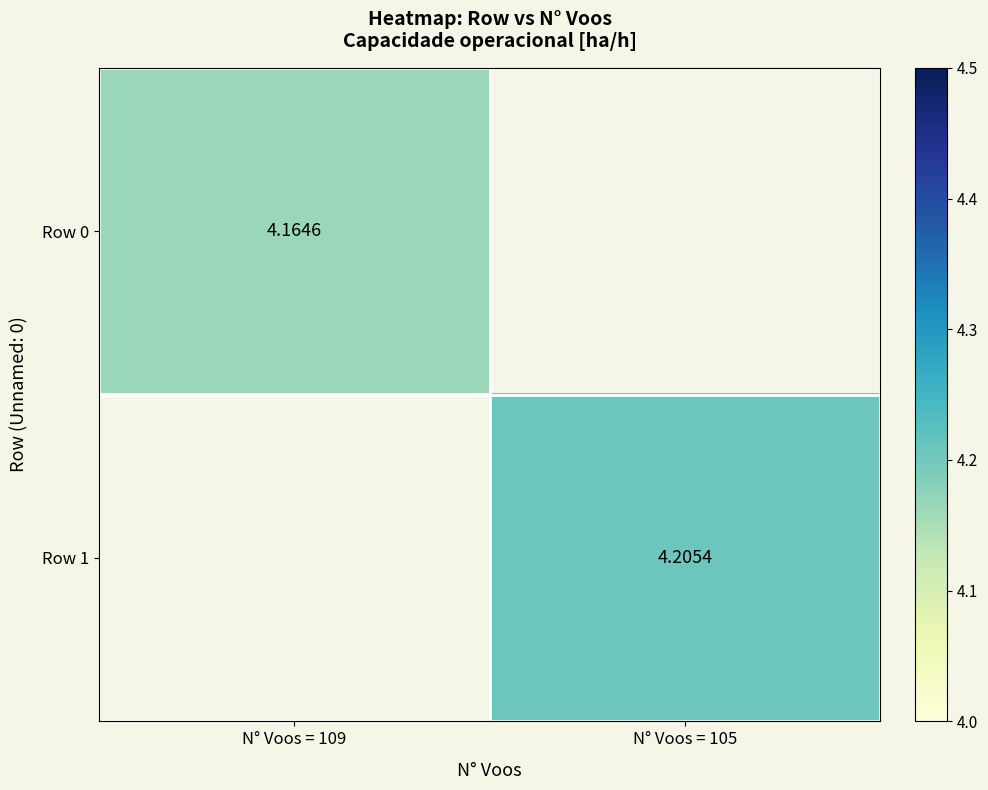

Is it true that Row 0 equals 1.7 at N° Voos = 109?

False